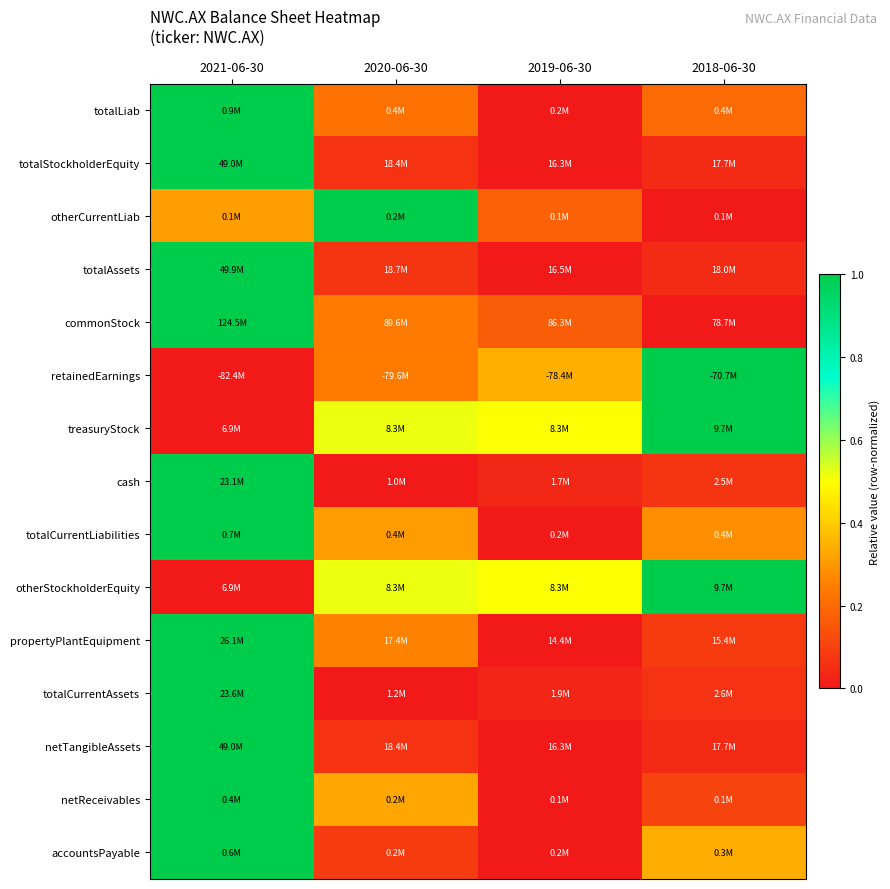

Reading left to right, transcribe all the data shown in this chart.

totalLiab: 2021-06-30=1.0	2020-06-30=0.2	2019-06-30=0.0	2018-06-30=0.2
totalStockholderEquity: 2021-06-30=1.0	2020-06-30=0.1	2019-06-30=0.0	2018-06-30=0.0
otherCurrentLiab: 2021-06-30=0.3	2020-06-30=1.0	2019-06-30=0.2	2018-06-30=0.0
totalAssets: 2021-06-30=1.0	2020-06-30=0.1	2019-06-30=0.0	2018-06-30=0.0
commonStock: 2021-06-30=1.0	2020-06-30=0.2	2019-06-30=0.2	2018-06-30=0.0
retainedEarnings: 2021-06-30=0.0	2020-06-30=0.2	2019-06-30=0.3	2018-06-30=1.0
treasuryStock: 2021-06-30=0.0	2020-06-30=0.5	2019-06-30=0.5	2018-06-30=1.0
cash: 2021-06-30=1.0	2020-06-30=0.0	2019-06-30=0.0	2018-06-30=0.1
totalCurrentLiabilities: 2021-06-30=1.0	2020-06-30=0.3	2019-06-30=0.0	2018-06-30=0.3
otherStockholderEquity: 2021-06-30=0.0	2020-06-30=0.5	2019-06-30=0.5	2018-06-30=1.0
propertyPlantEquipment: 2021-06-30=1.0	2020-06-30=0.3	2019-06-30=0.0	2018-06-30=0.1
totalCurrentAssets: 2021-06-30=1.0	2020-06-30=0.0	2019-06-30=0.0	2018-06-30=0.1
netTangibleAssets: 2021-06-30=1.0	2020-06-30=0.1	2019-06-30=0.0	2018-06-30=0.0
netReceivables: 2021-06-30=1.0	2020-06-30=0.3	2019-06-30=0.0	2018-06-30=0.1
accountsPayable: 2021-06-30=1.0	2020-06-30=0.1	2019-06-30=0.0	2018-06-30=0.3